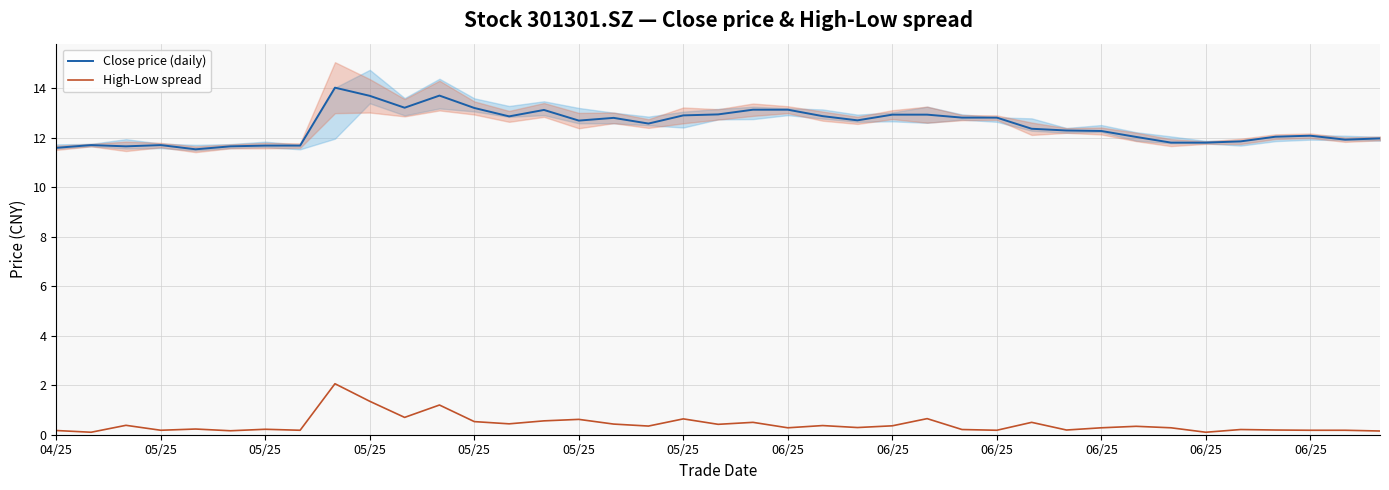

Rank the series by their maximum value, from highest to lowest.

Close price (daily), High-Low spread